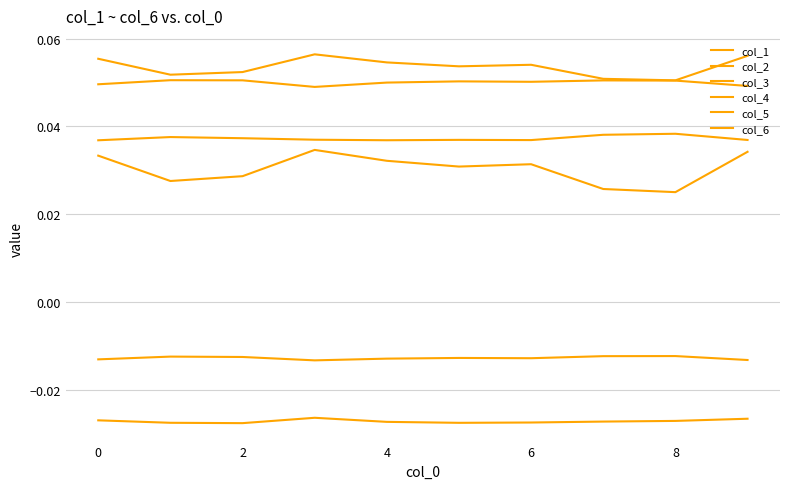

True or false: col_2 and col_1 cross at least once.

False